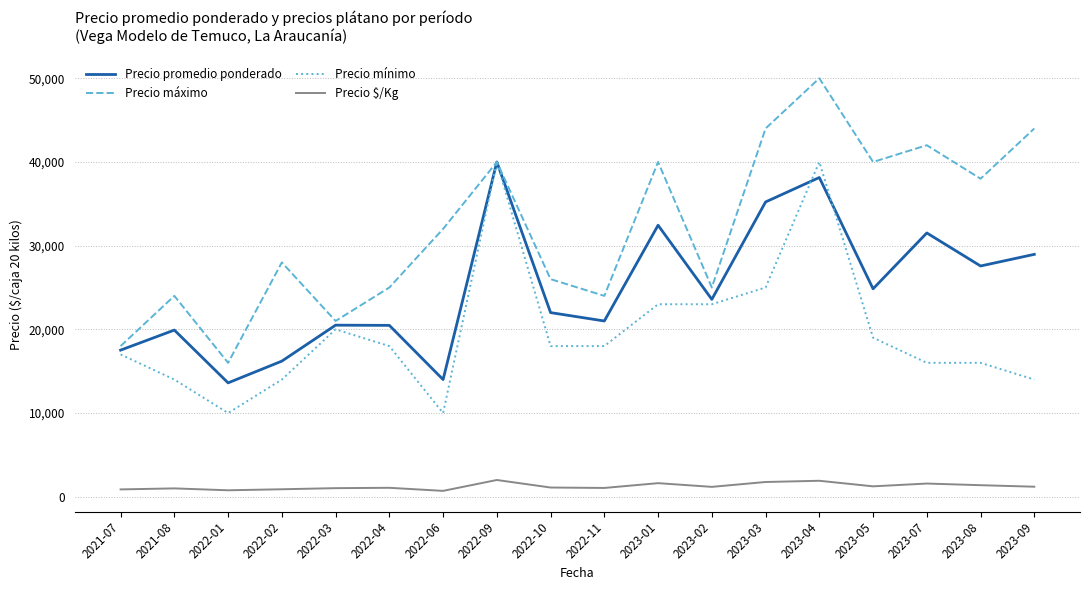

True or false: Precio promedio ponderado and Precio $/Kg cross at least once.

False